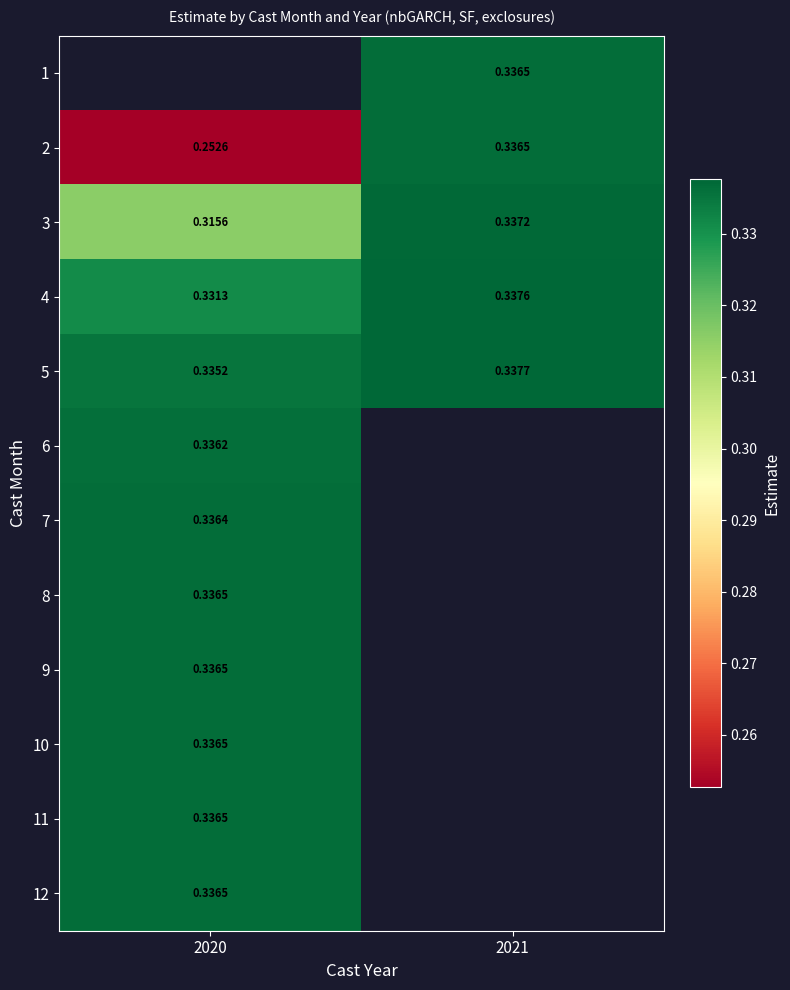

Is the value of 6 at 2020 greater than the value of 3 at 2021?

No